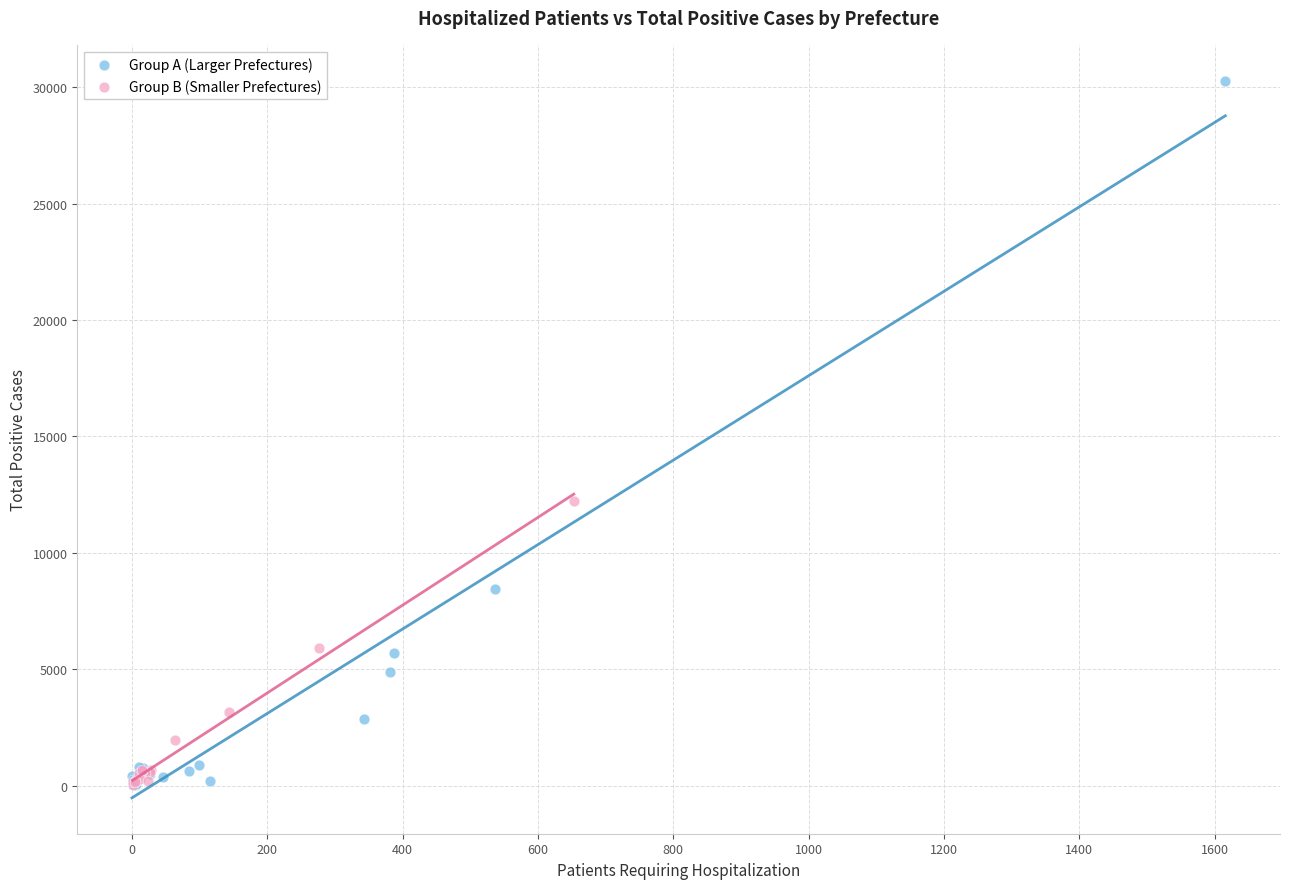

Which series contains the highest Y value?

Group A (Larger Prefectures)